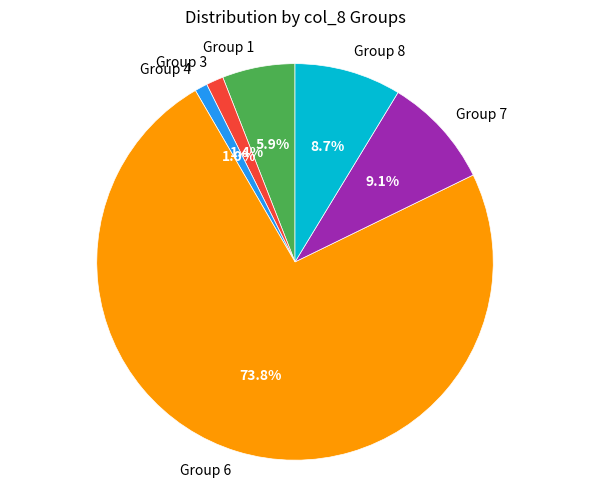

Is there any slice that represents more than half of the pie?

Yes